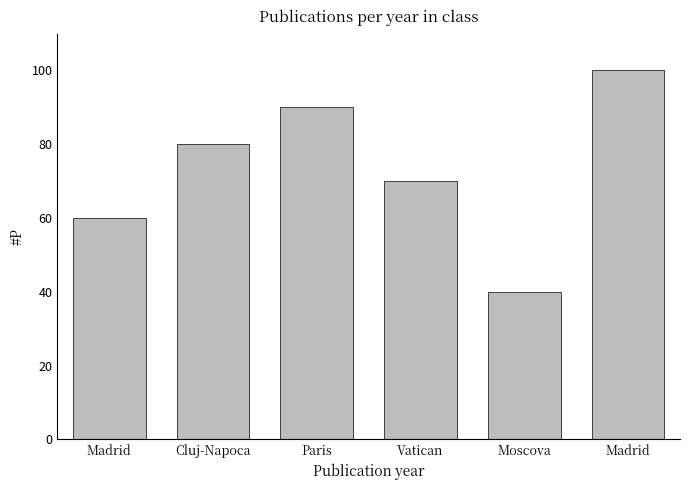

How many bars are there in total?

6